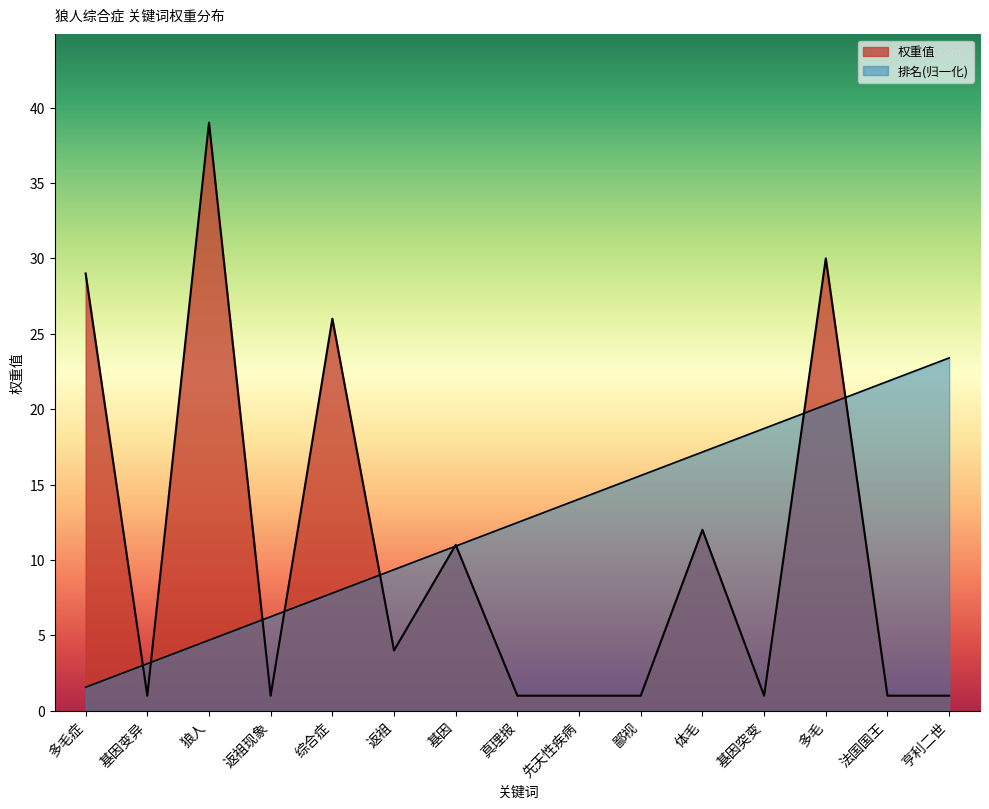

Does the chart display data point markers on the line(s)?

No